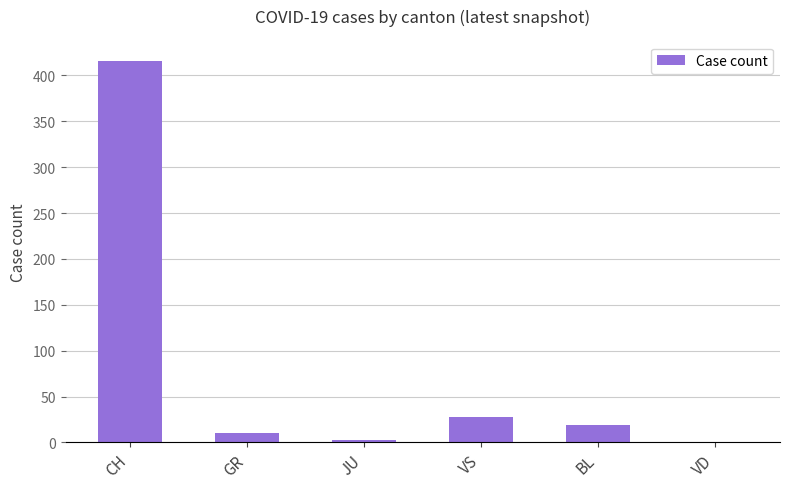

Count the number of categories in the chart.

6